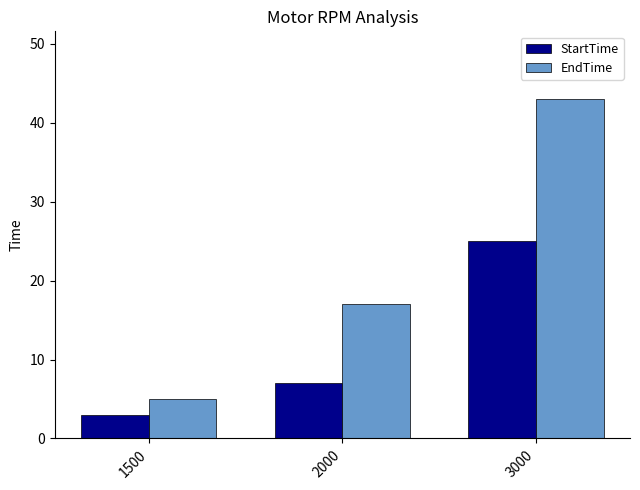

The EndTime series shows 28 at 2000. True or false?

False